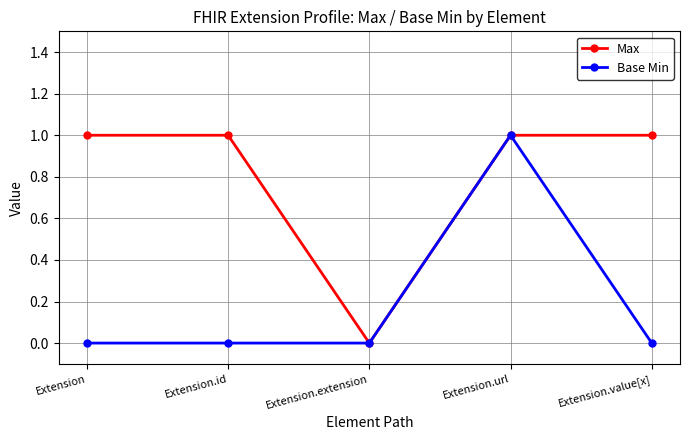

What is the approximate value of Max at Extension.value[x]?

1